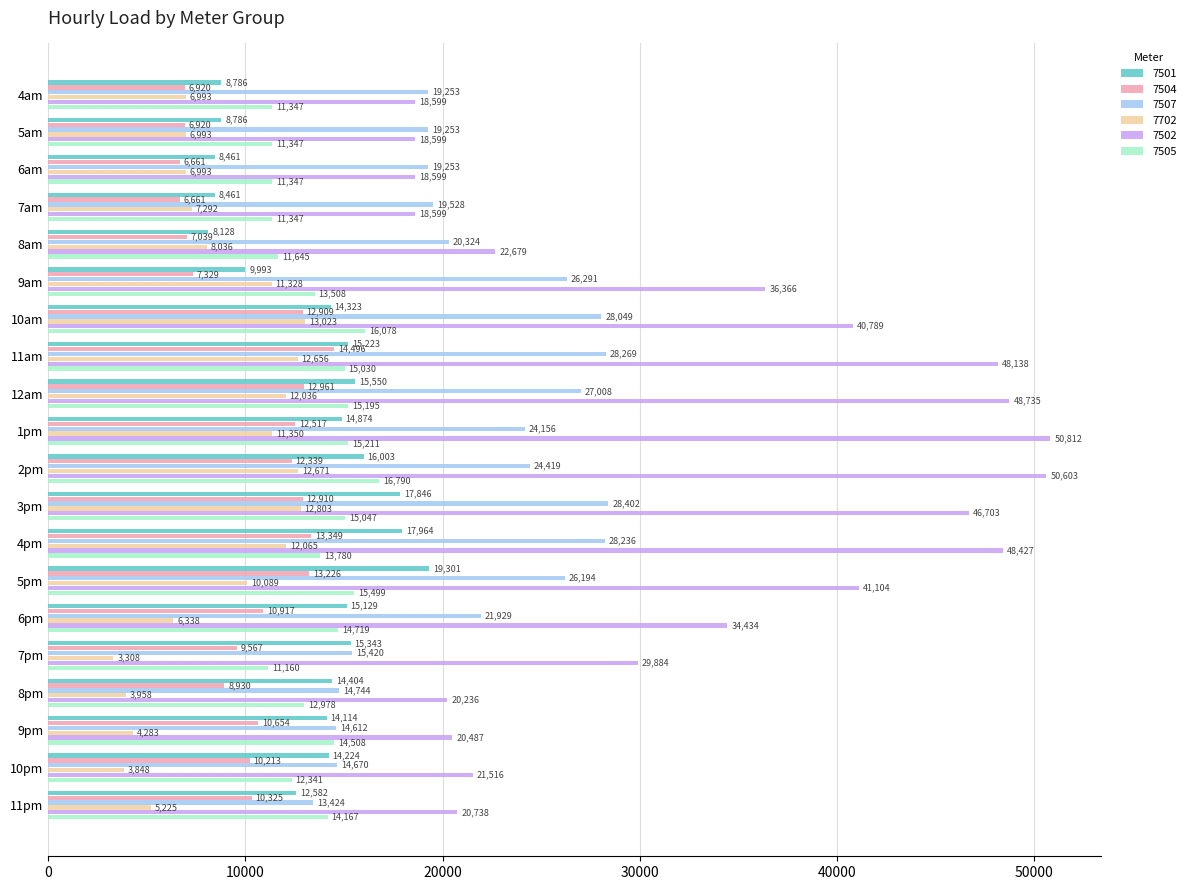

What is the difference between the second highest and minimum values in the 7501 series?

9836.1